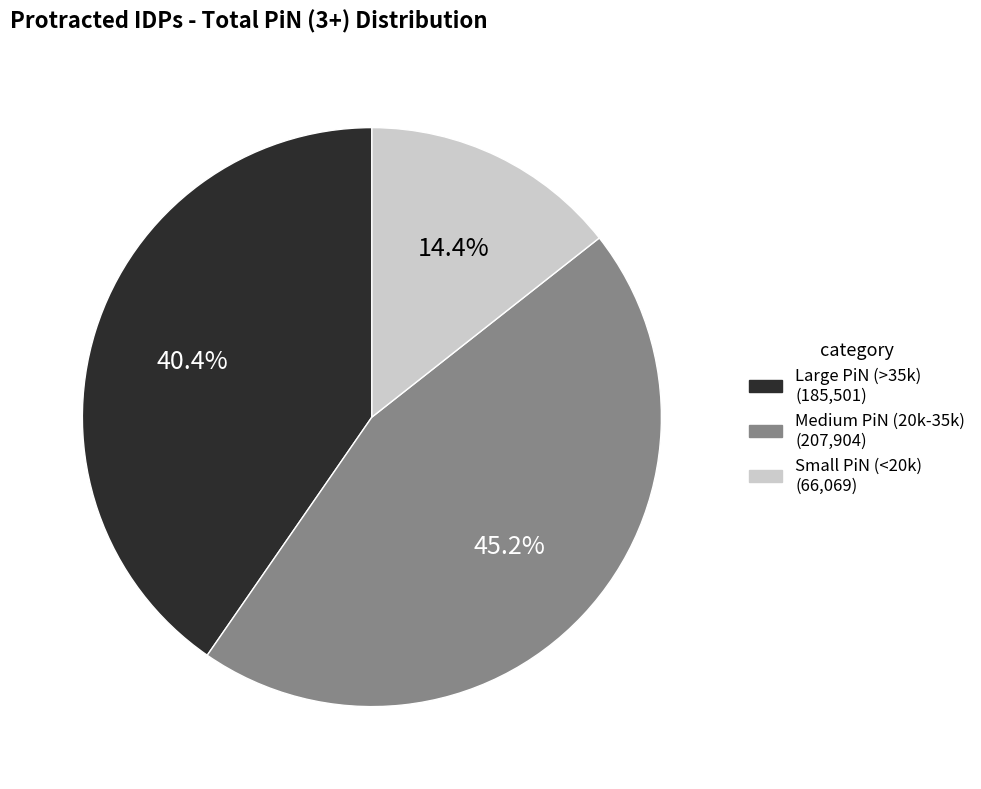

Does any single category account for the majority?

No